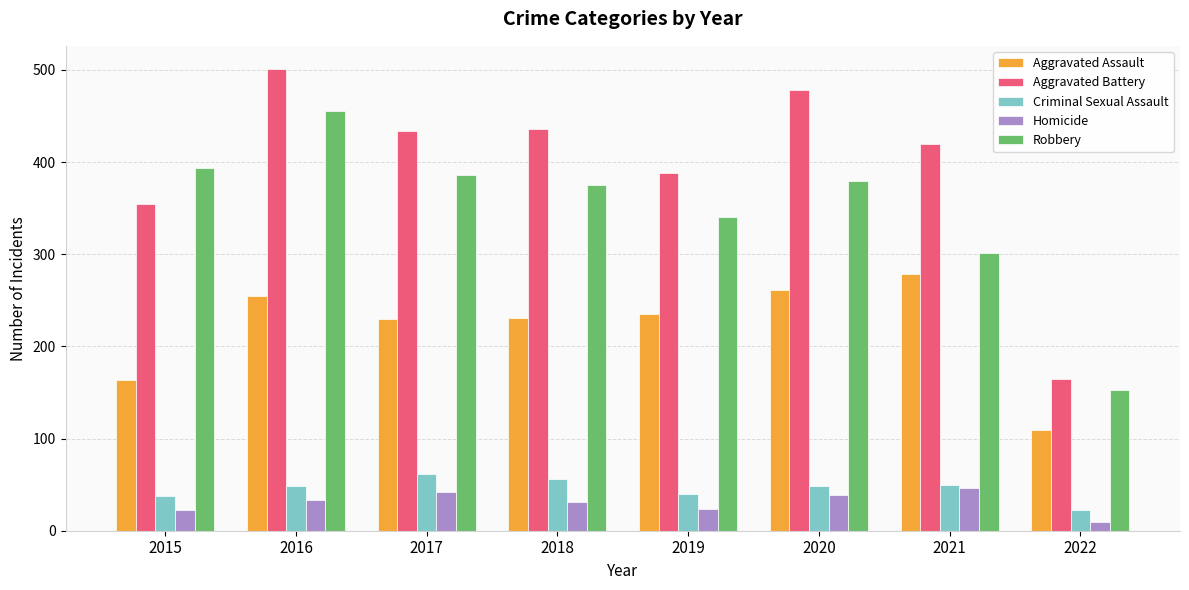

What is the approximate value of Homicide at 2015, to the nearest 5?

25